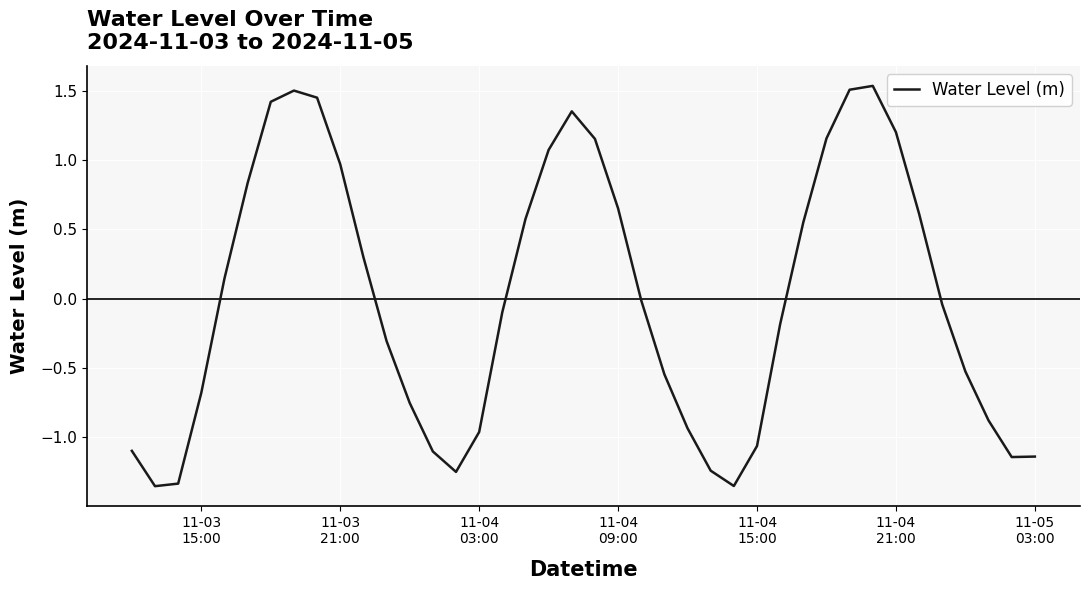

What is the difference between the maximum and minimum values?

2.9